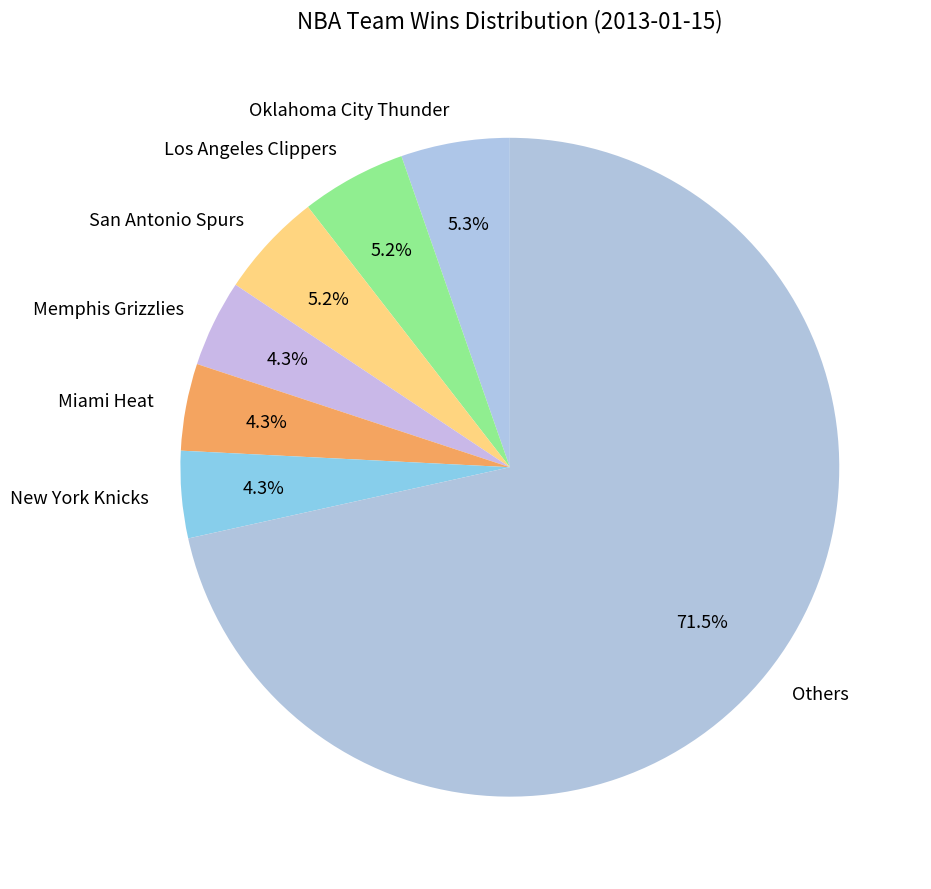

Which slice is the largest?

Others